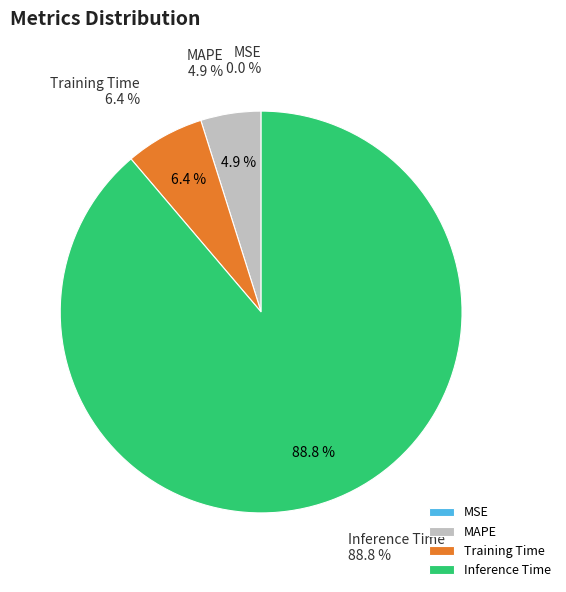

Is it true that Training Time is 14% of the pie?

False